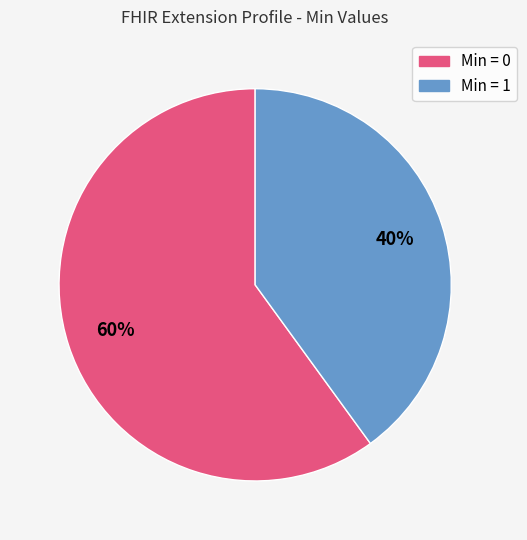

Does any single category account for the majority?

Yes